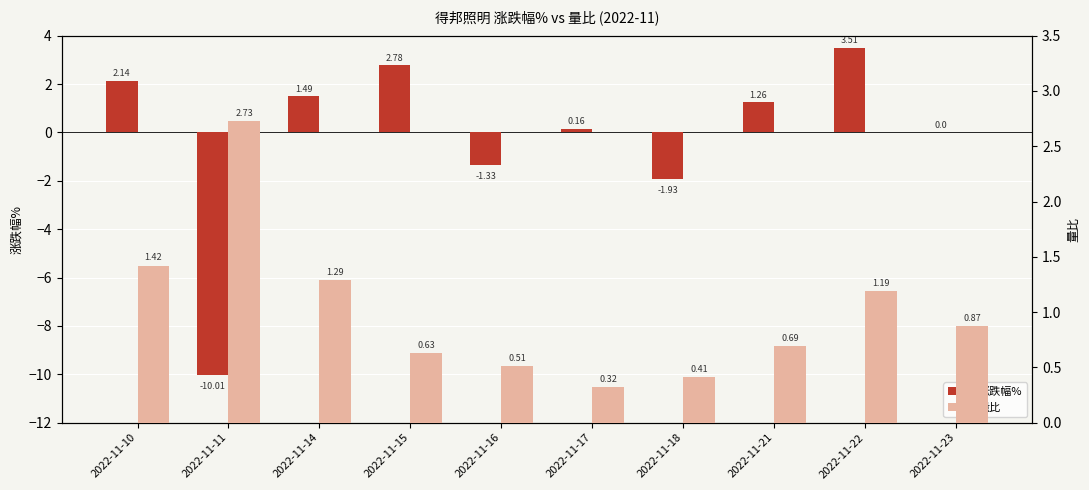

List the labels in order of 量比 value, largest first.

2022-11-11, 2022-11-10, 2022-11-14, 2022-11-22, 2022-11-23, 2022-11-21, 2022-11-15, 2022-11-16, 2022-11-18, 2022-11-17